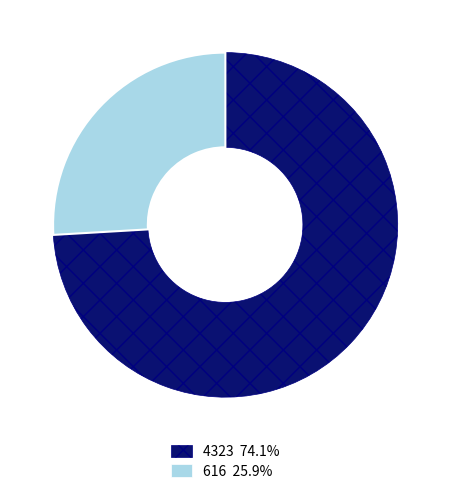

Count the number of slices in the pie.

2